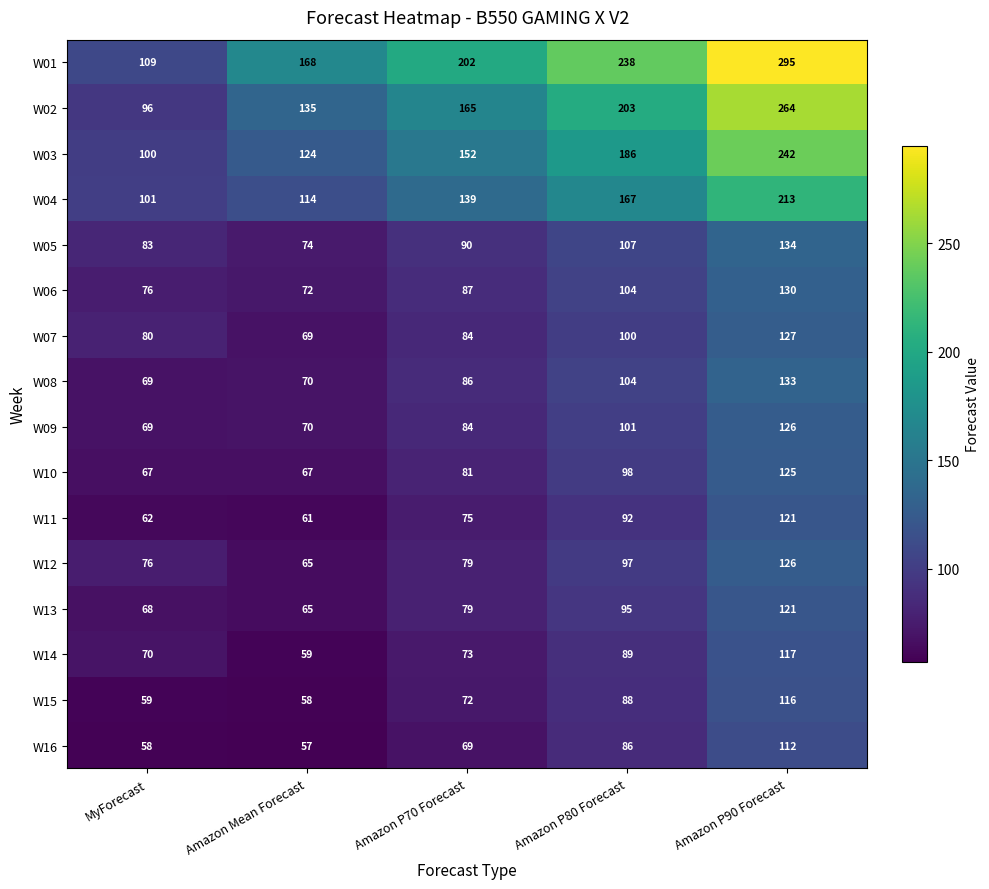

True or false: W06 has a value of 130 at Amazon P90 Forecast.

True